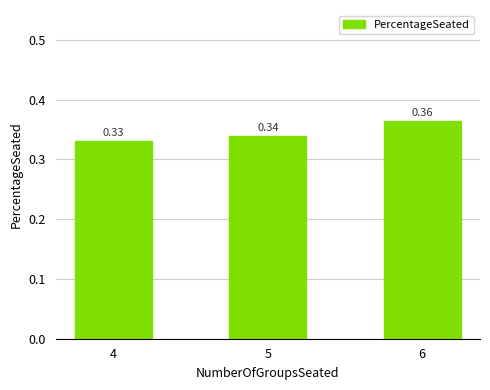

Which has a higher value, 6 or 5?

6